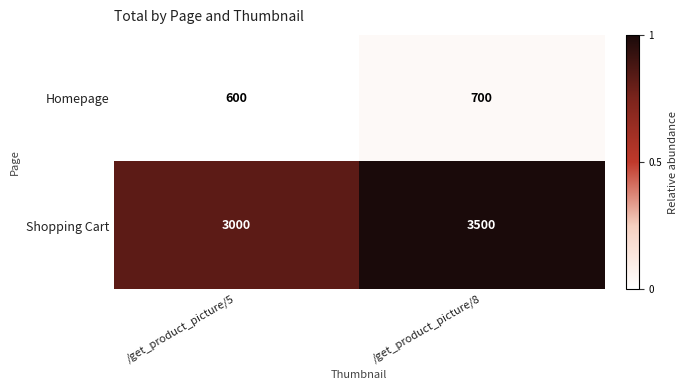

Reading left to right, extract all data points from this chart.

Homepage: /get_product_picture/5=600	/get_product_picture/8=700
Shopping Cart: /get_product_picture/5=3000	/get_product_picture/8=3500